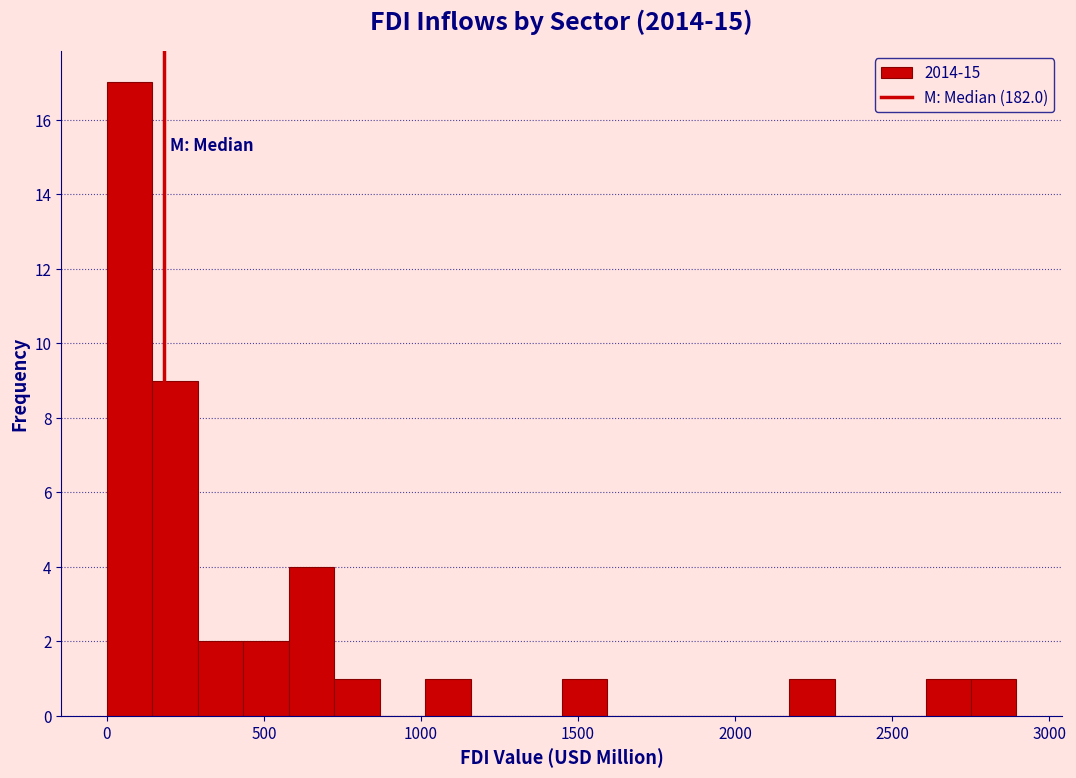

Read against the x-axis, roughly where is the centre of the tallest bar?

50